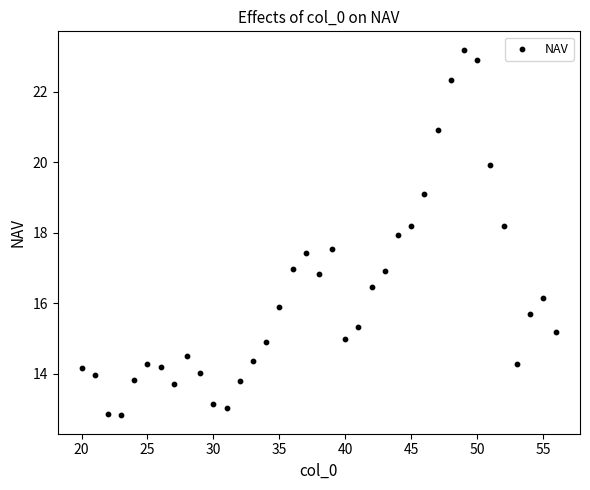

What is the range of X values (max minus min)?

36.0